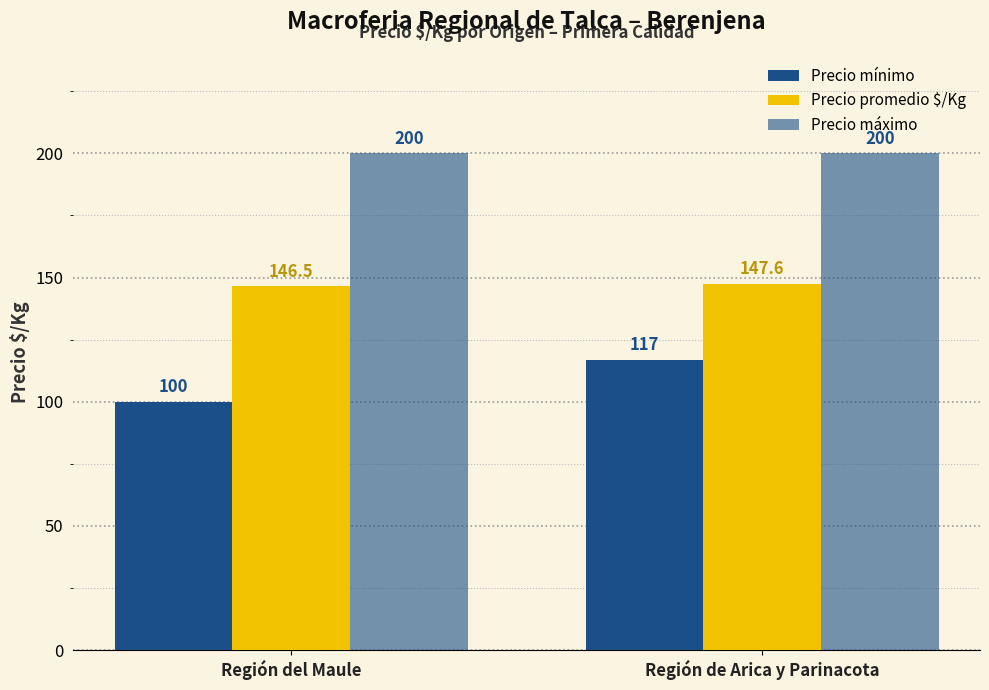

Reading right to left, extract all data points from this chart.

Precio mínimo: 117.0	100.0
Precio promedio $/Kg: 147.6	146.5
Precio máximo: 200.0	200.0